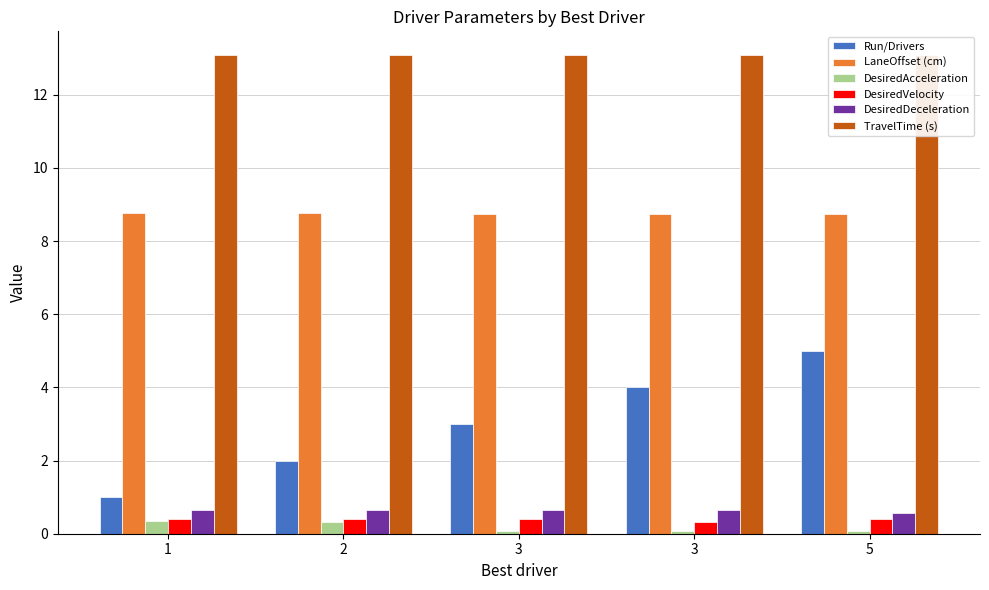

How many groups of bars are there?

5